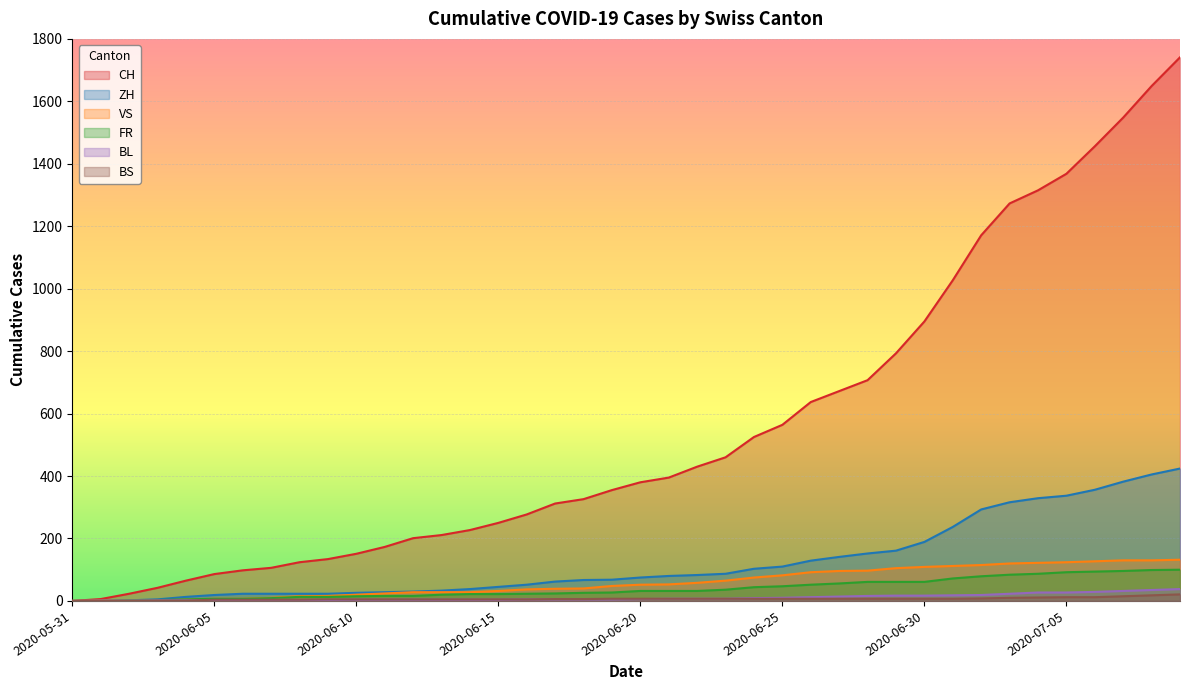

Count the number of data series in this chart.

6